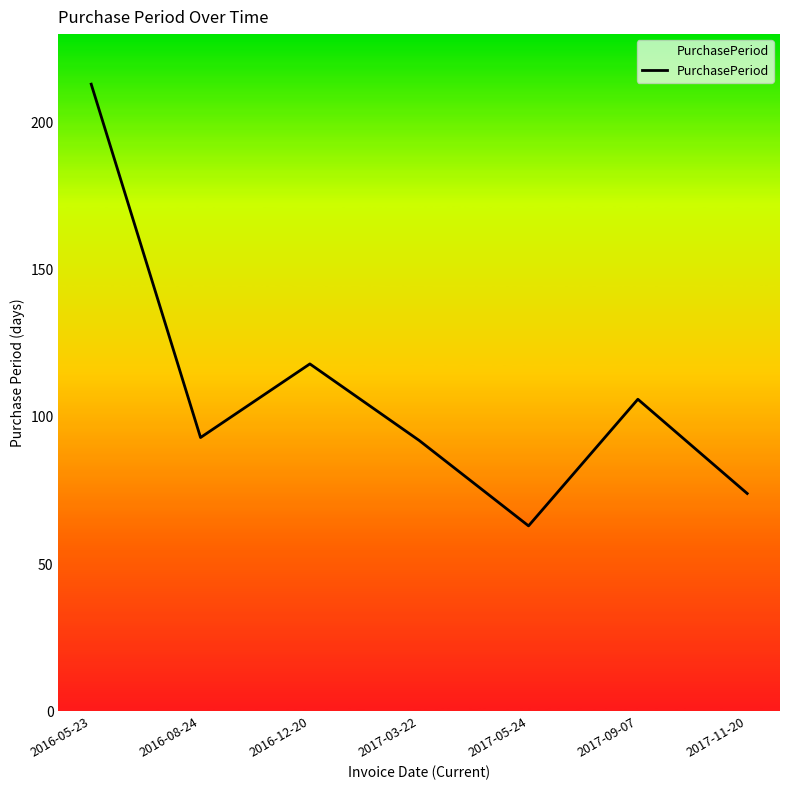

What is the difference between the values at 2017-11-20 and 2017-05-24?

11